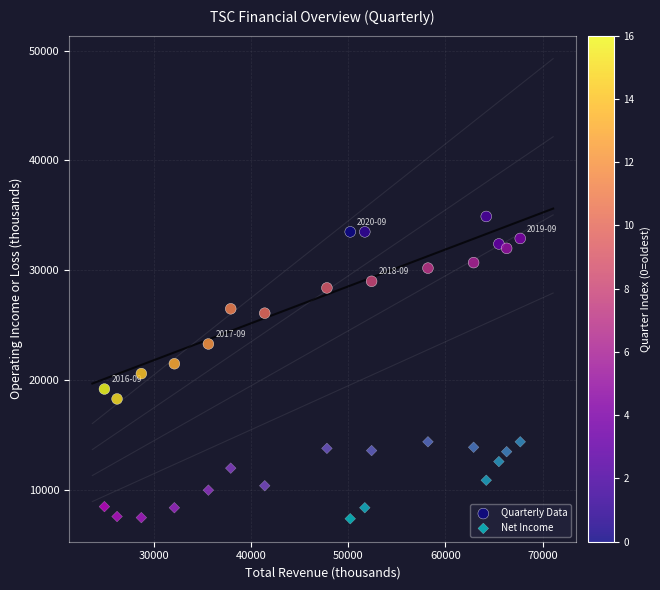

Which series has the largest Y range (max minus min)?

Quarterly Data